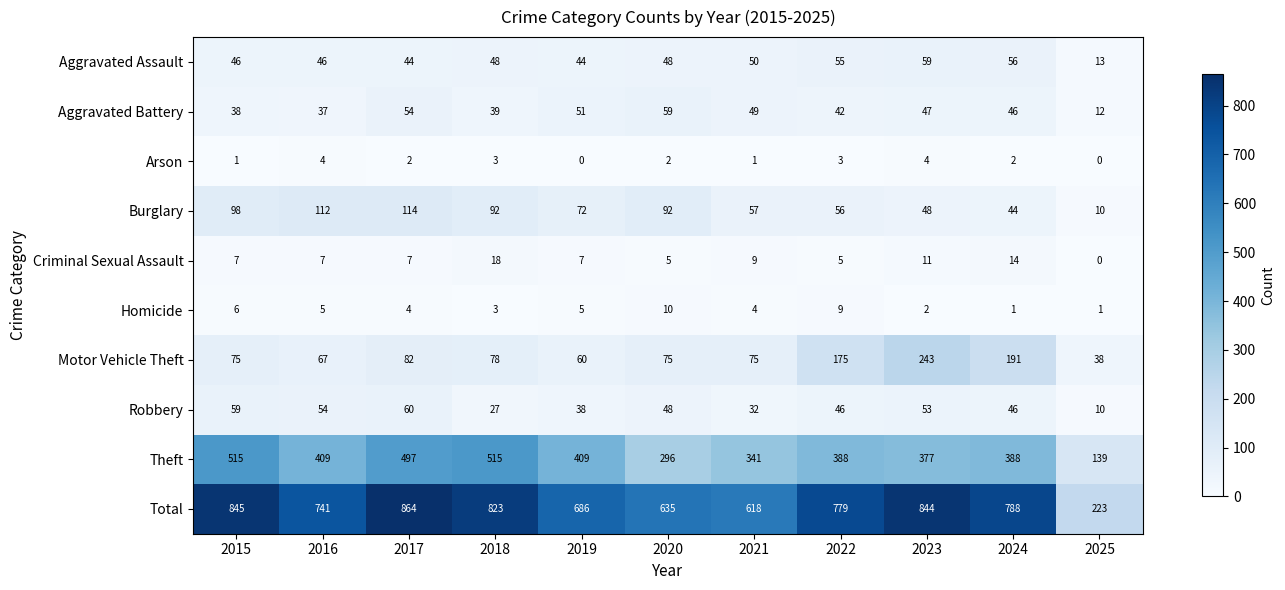

At 2022, list the series in order from largest to smallest.

Total, Theft, Motor Vehicle Theft, Burglary, Aggravated Assault, Robbery, Aggravated Battery, Homicide, Criminal Sexual Assault, Arson